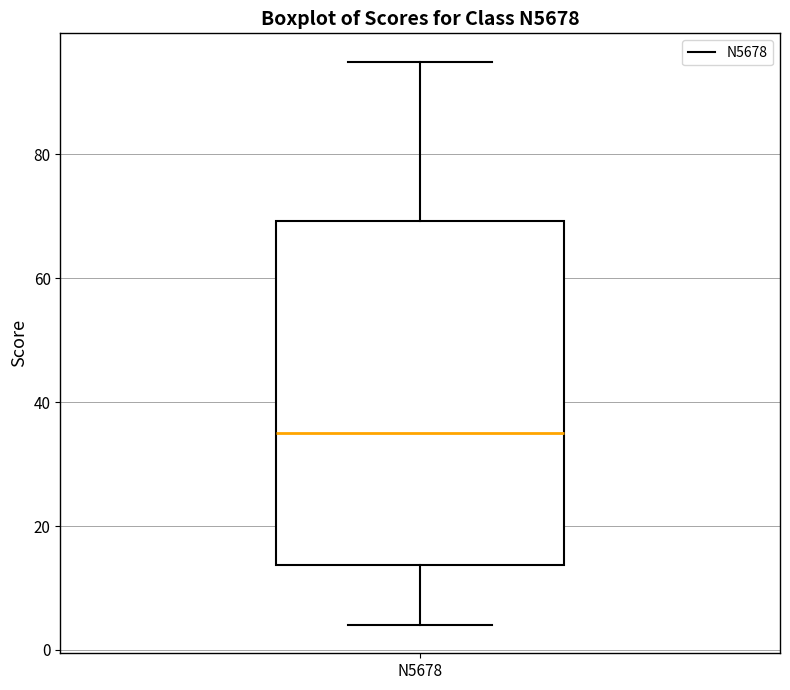

Transcribe this box plot: give where the median line is, the range the box spans, and where the two whiskers end, as read against the y-axis. The values are not printed on the chart, so give them approximately, as read against the axis.

median 36, box 14 to 70, whiskers 4 to 96